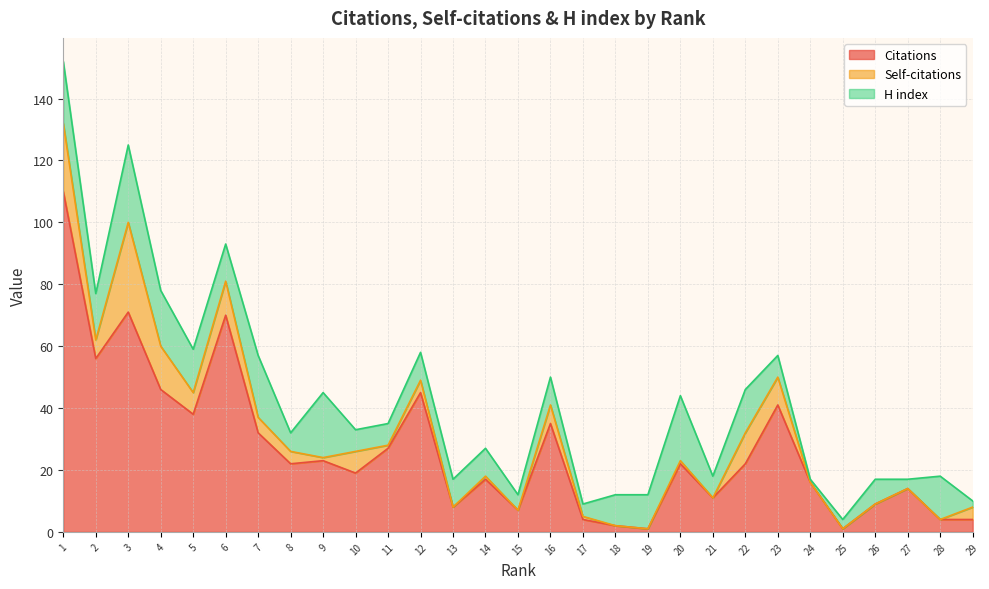

Which category has the highest value in the Citations series?

1